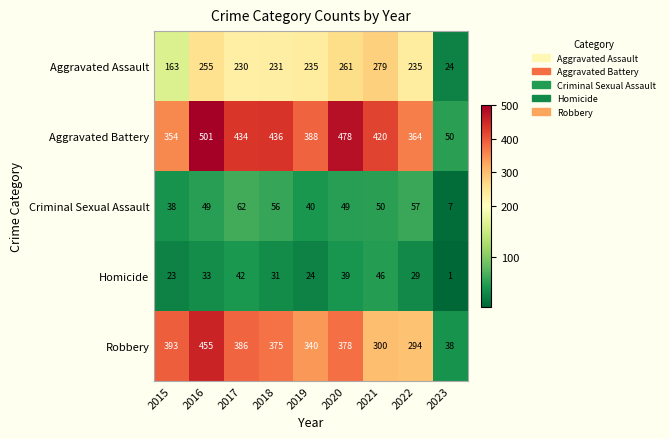

What is the difference between the Robbery values at 2016 and 2015?

62